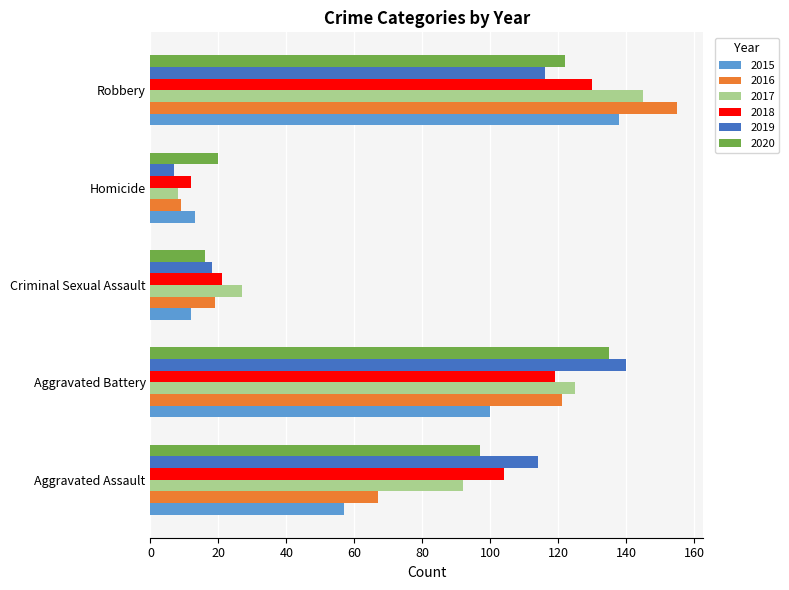

What is the lowest value of the 2016 series?

9